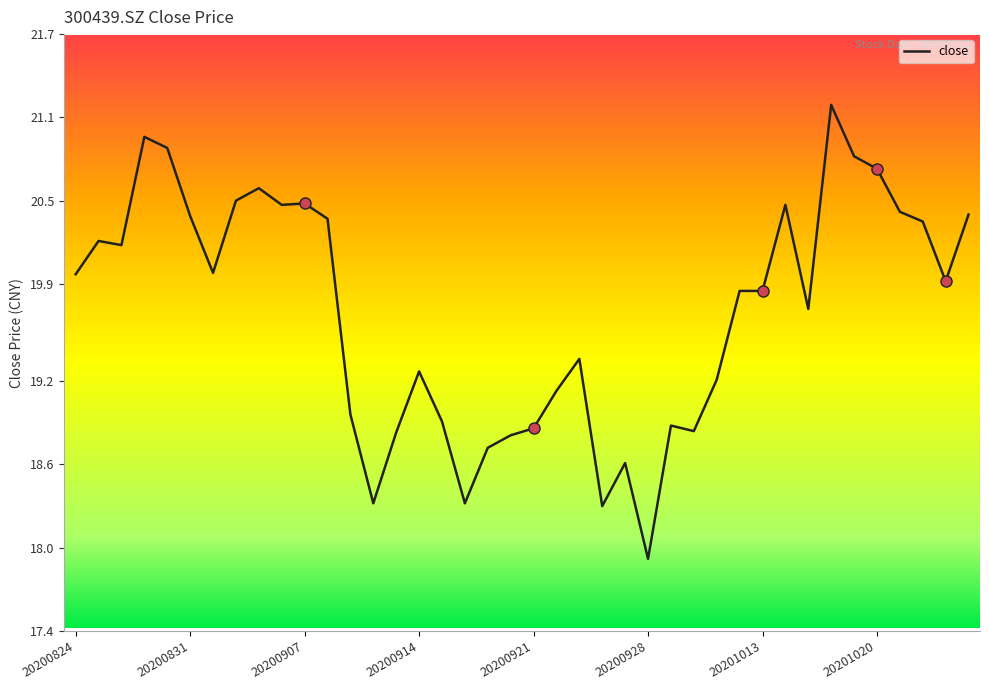

What is the difference between the maximum and minimum values?

3.3